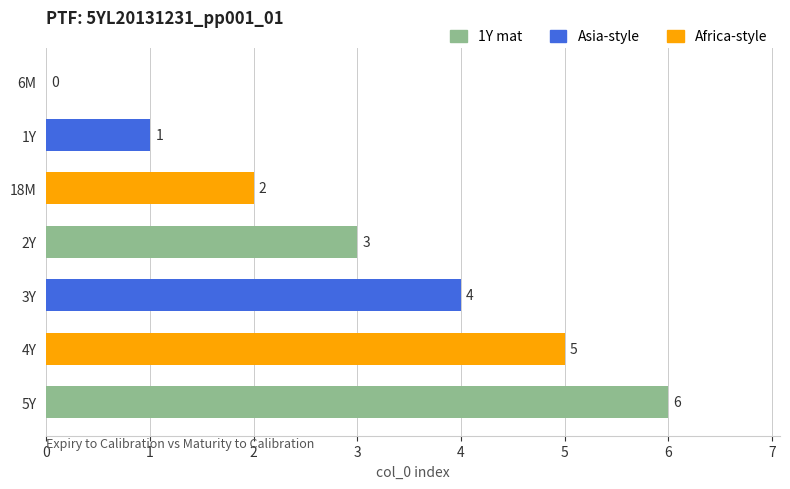

At which category does the chart reach its peak across all series?

5Y